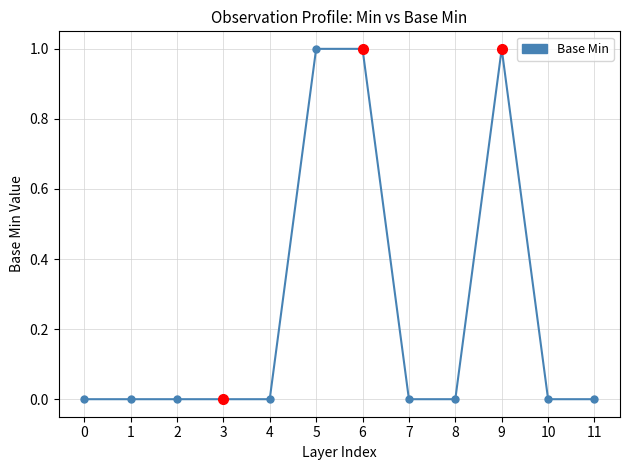

What is the sum of all values?

3